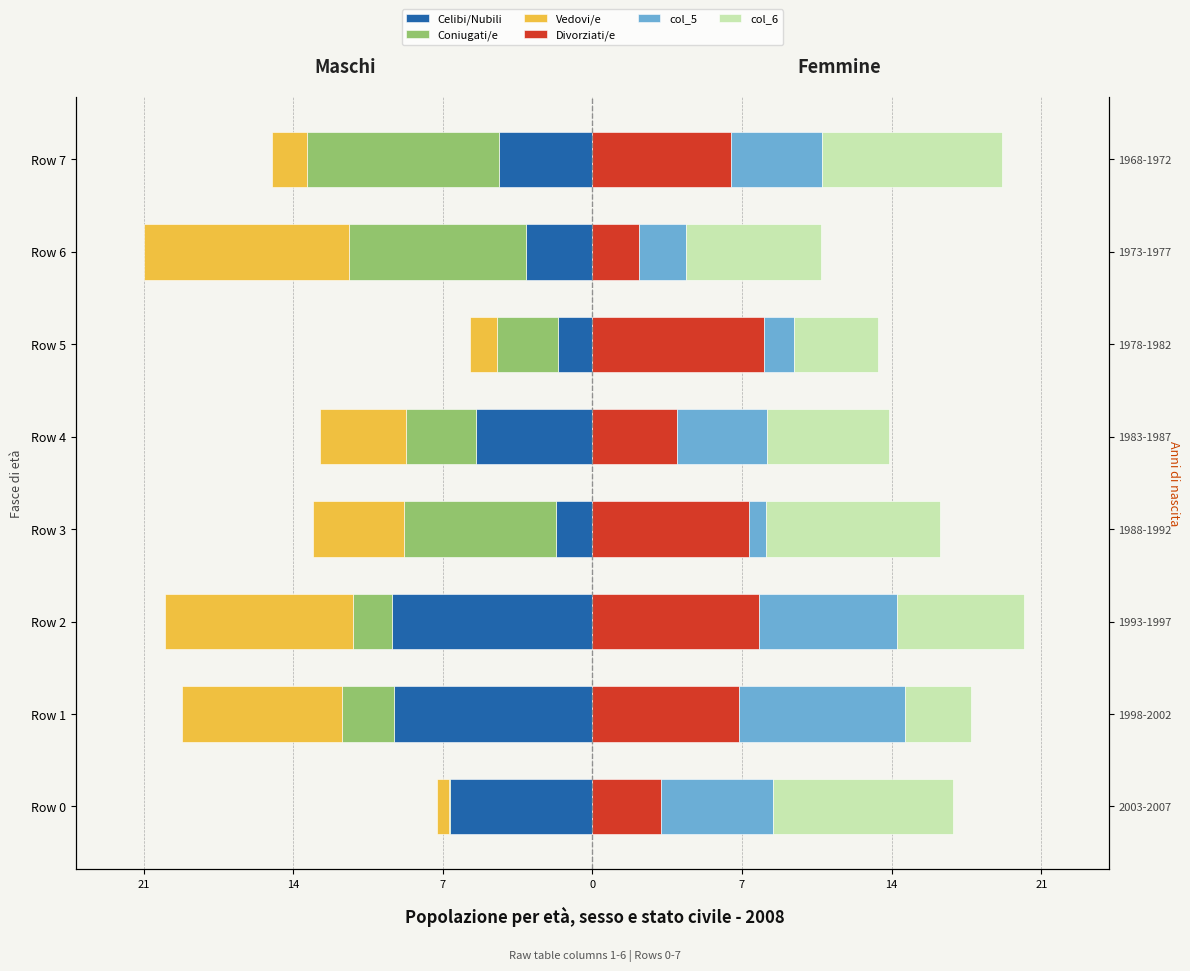

The col_4 series shows 2.5 at Row 3. True or false?

False